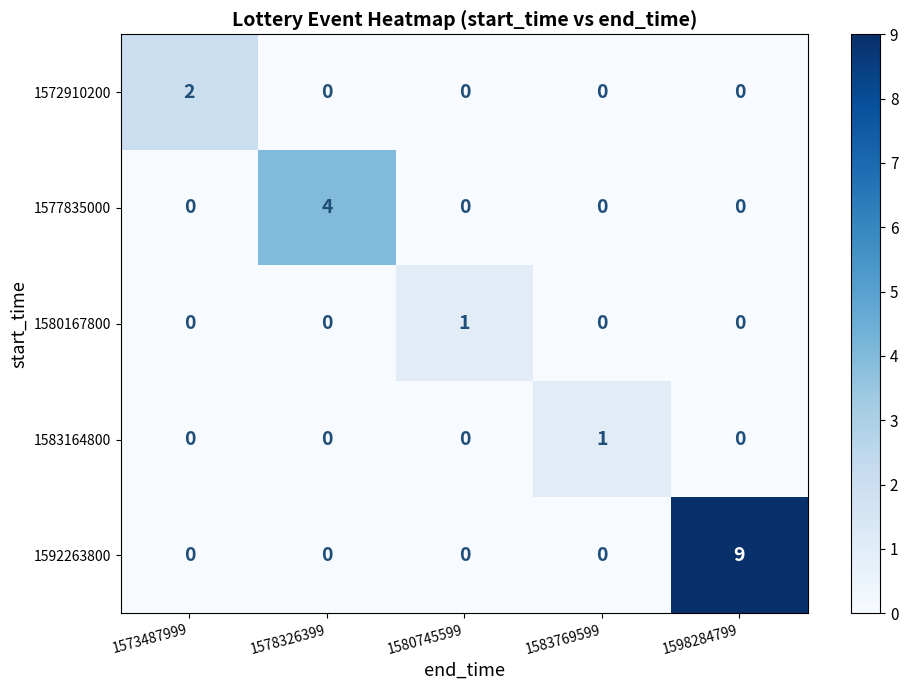

At which category is the sum across all series the highest?

1598284799